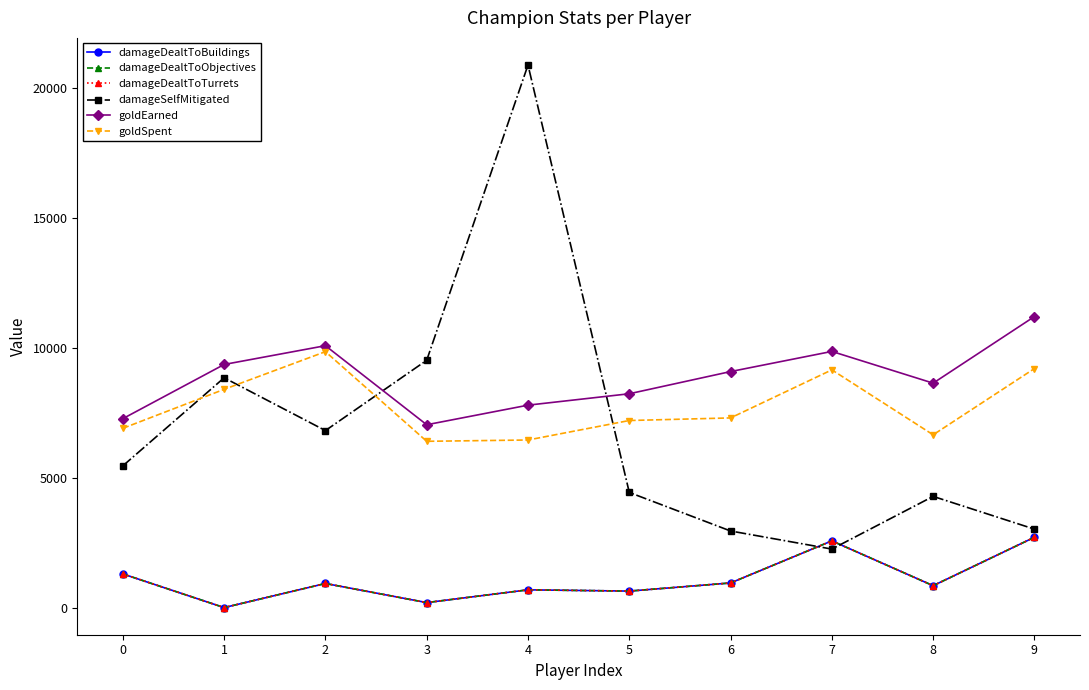

True or false: damageSelfMitigated has more than 1 interior local peaks.

True